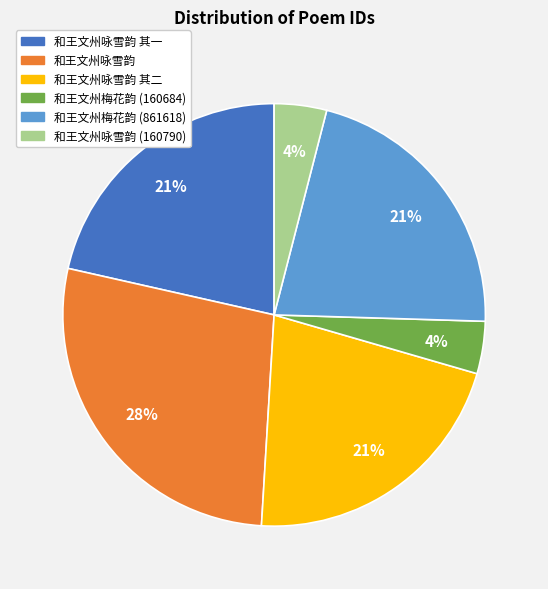

Does 和王文州梅花韵 (160684) account for over 50% of the chart?

No